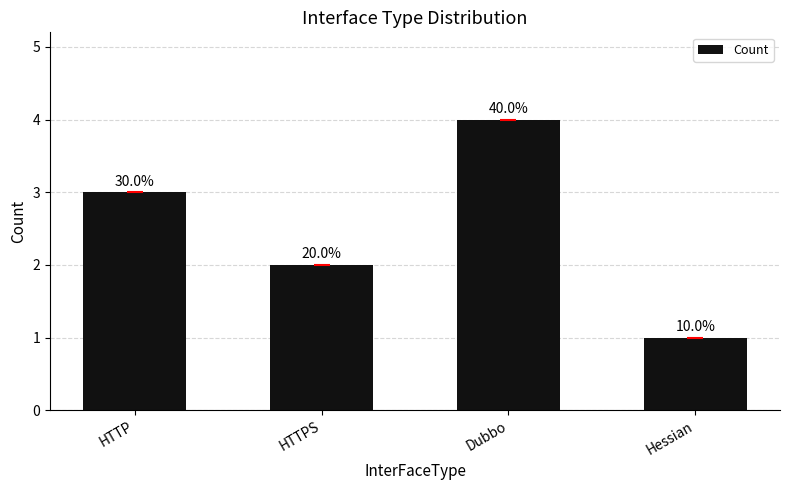

List the labels in order of value, largest first.

Dubbo, HTTP, HTTPS, Hessian